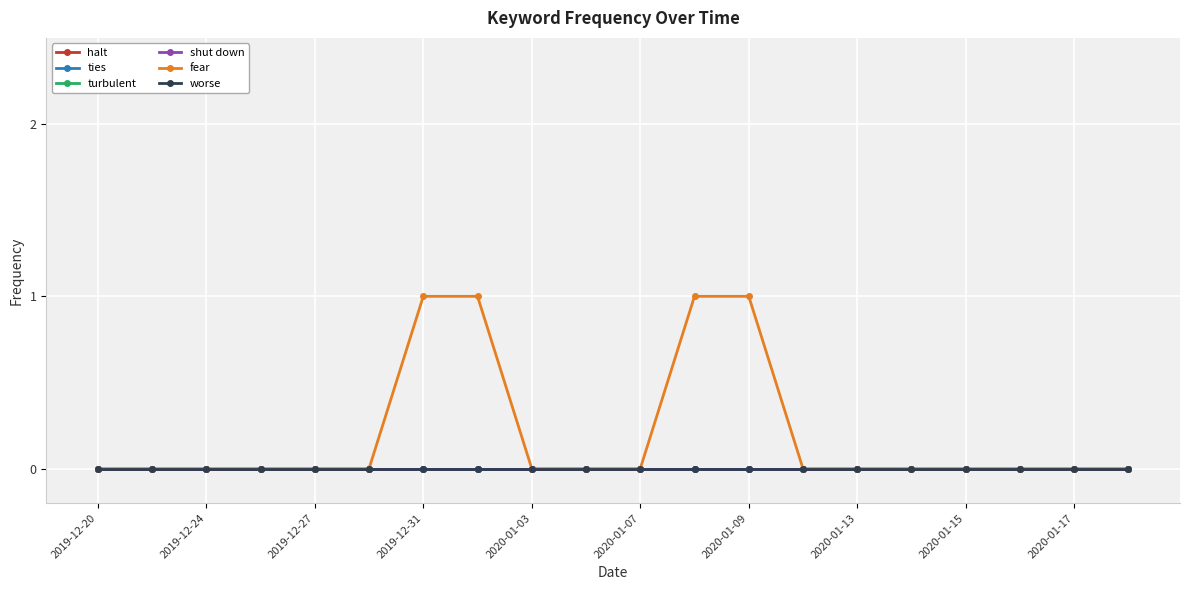

Which category has the lowest value in the ties series?

2019-12-20